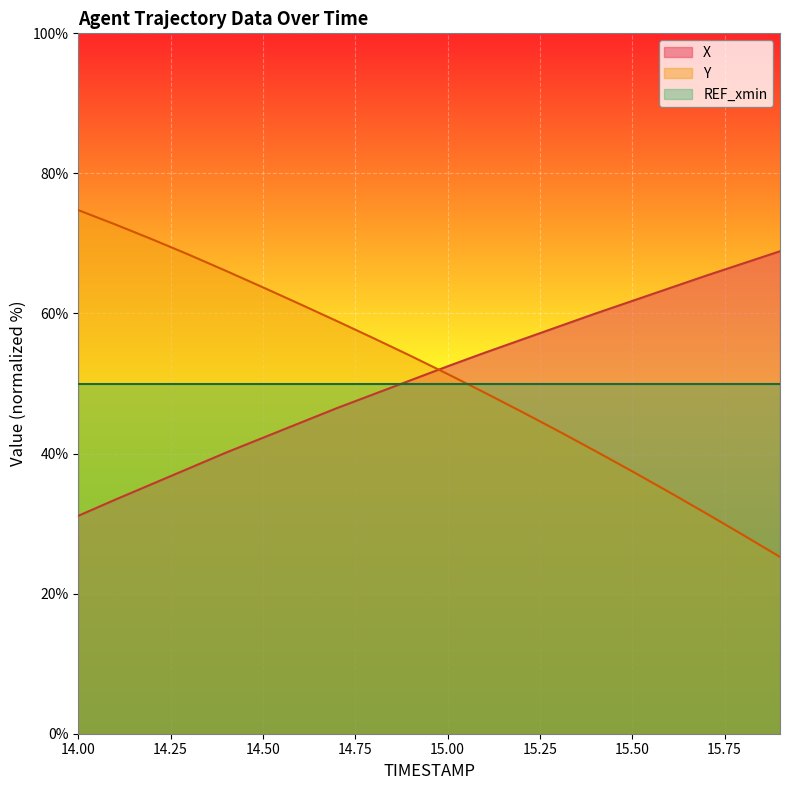

What is the label of the 9th point from the right?

15.1